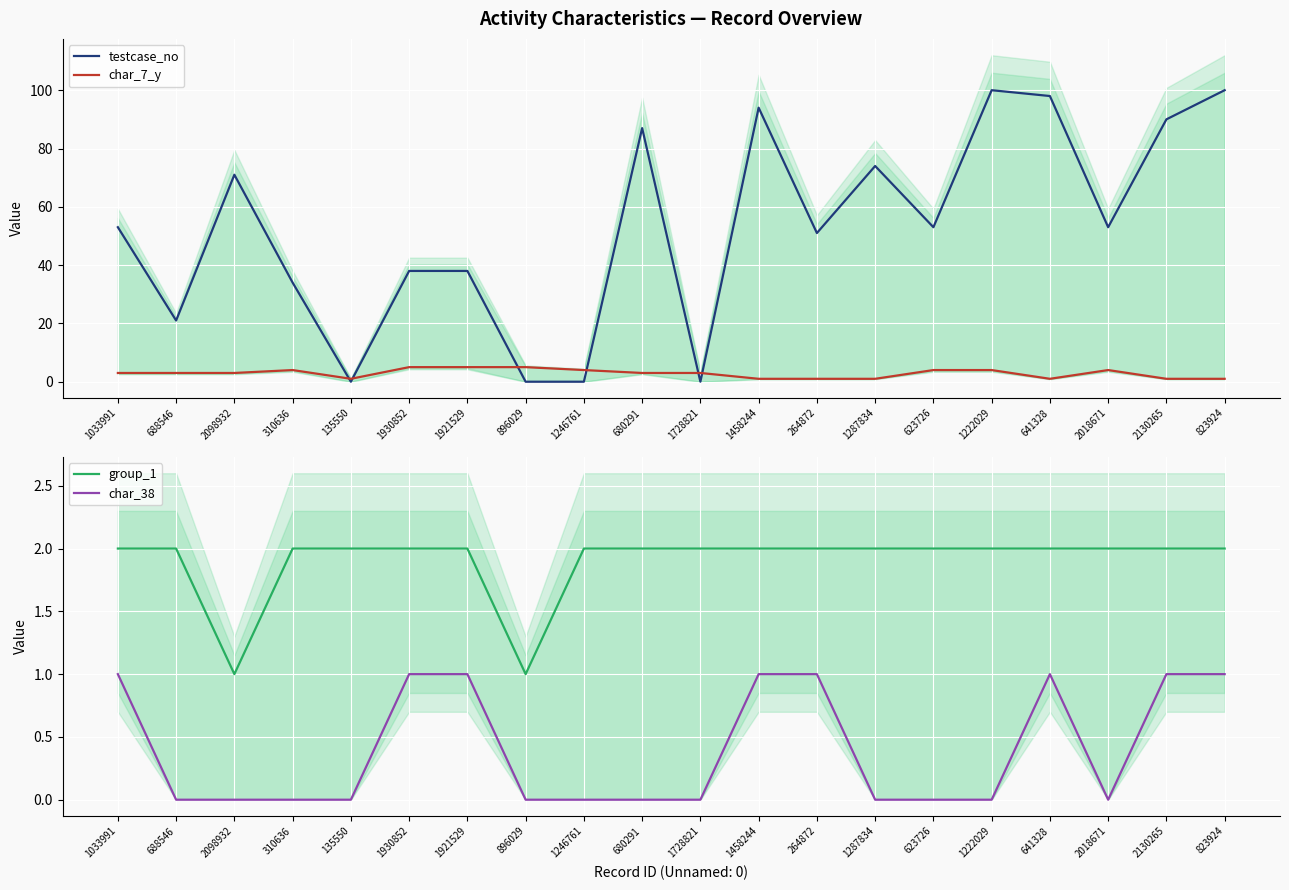

What is the label of the 14th point from the right?

1921529